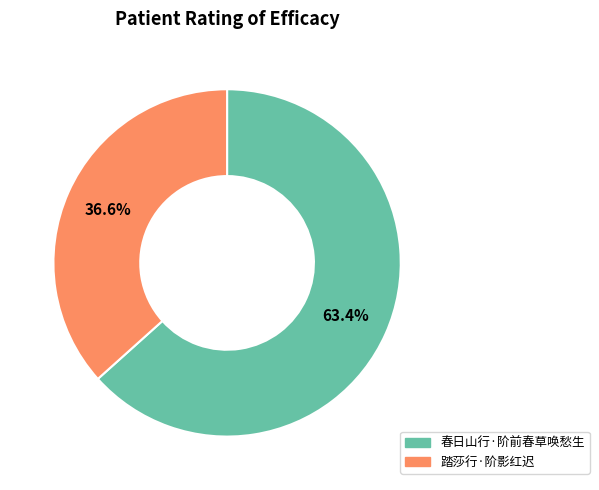

Between 踏莎行·阶影红迟 and 春日山行·阶前春草唤愁生, which is larger?

春日山行·阶前春草唤愁生